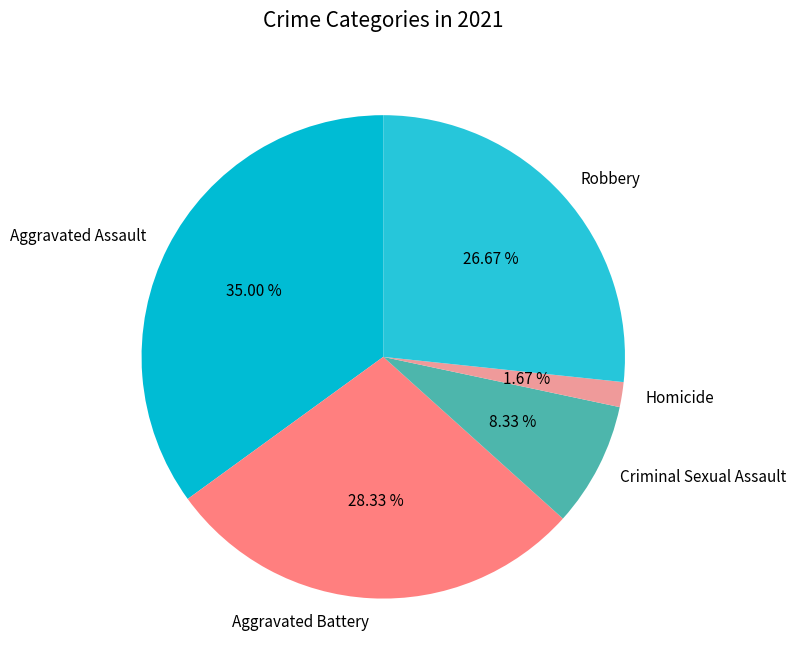

What percentage do Aggravated Assault and Aggravated Battery together represent?

63.3%